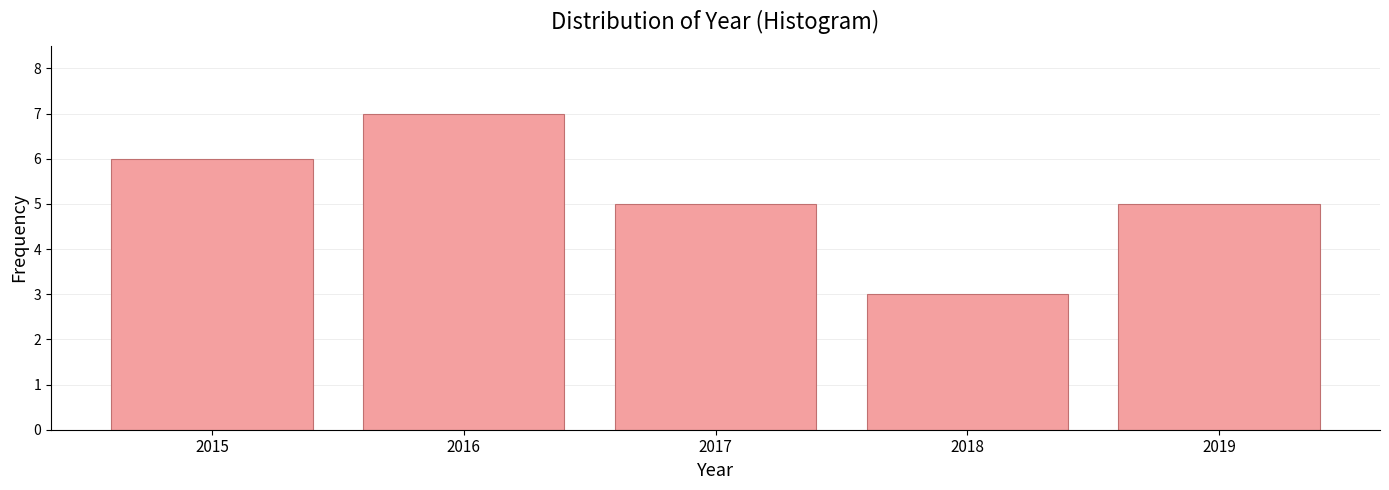

Reading left to right, what are all the values shown in this chart?

2015=6	2016=7	2017=5	2018=3	2019=5